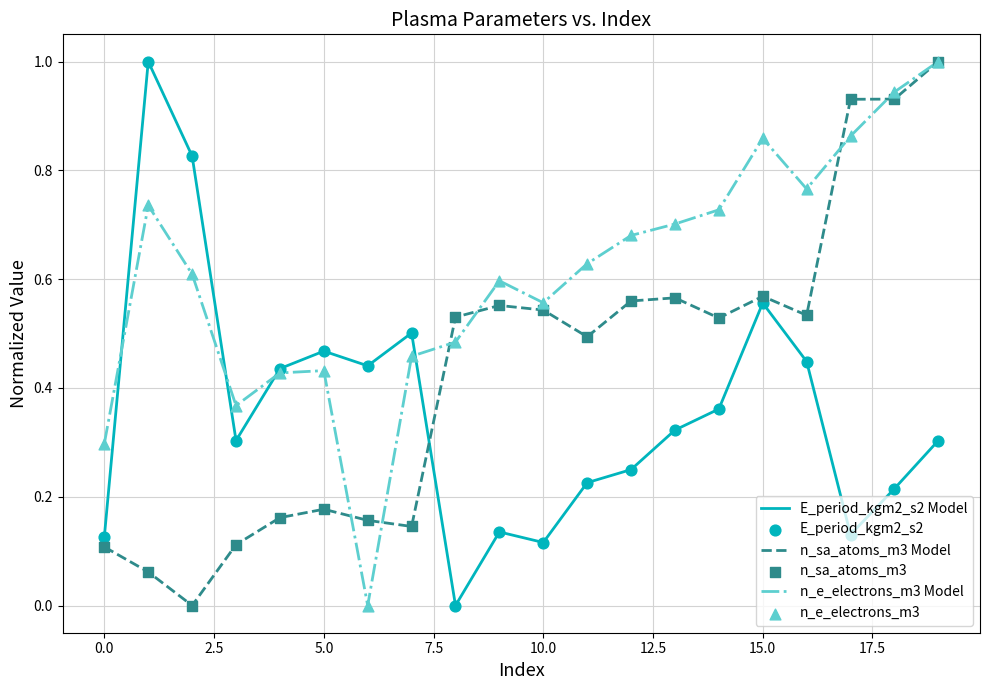

Which series has the largest total across all categories?

n_e_electrons_m3 Model